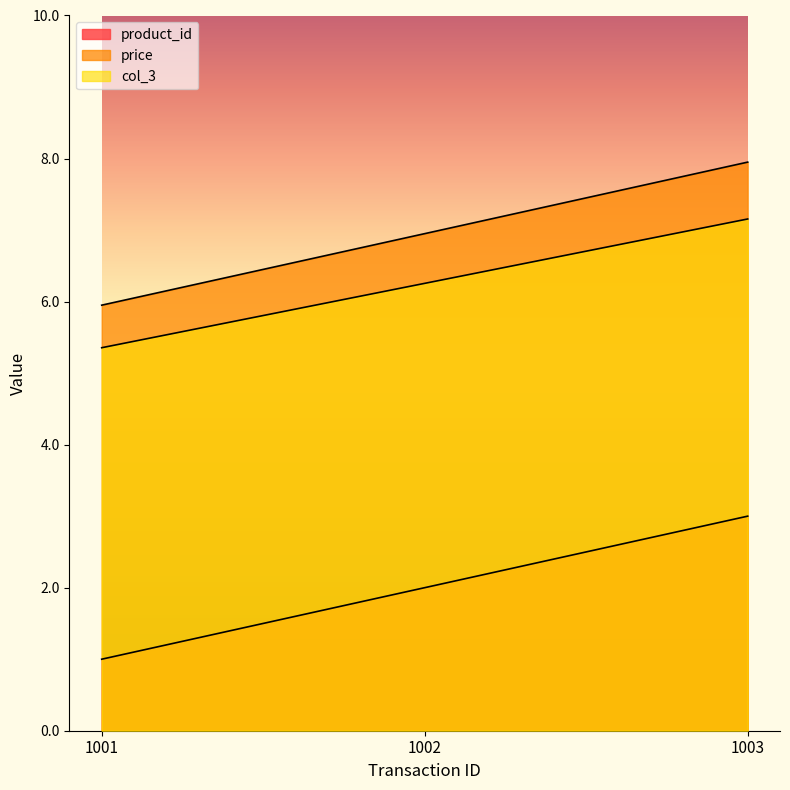

Reading right to left, extract all data points from this chart.

product_id: 3.0	2.0	1.0
price: 8.0	7.0	6.0
col_3: 7.2	6.3	5.4